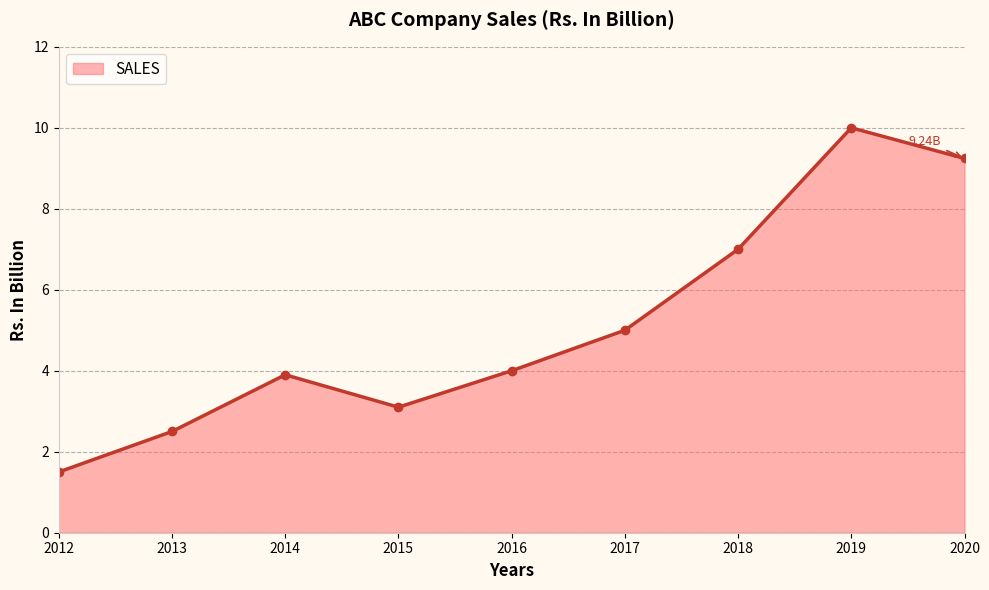

What is the value of the 8th point from the left?

10.0